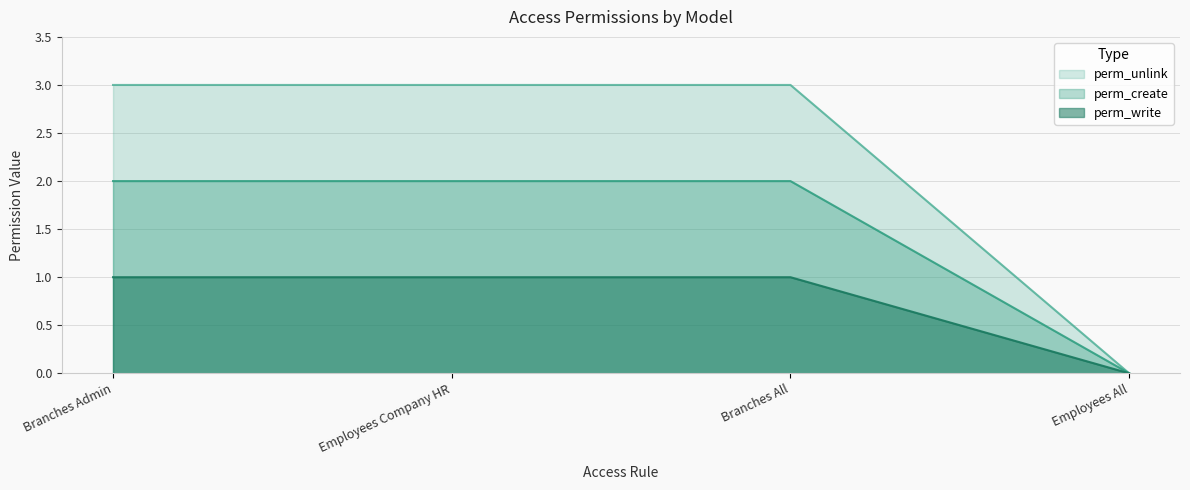

The value of perm_create at Branches Admin is 3. True or false?

False